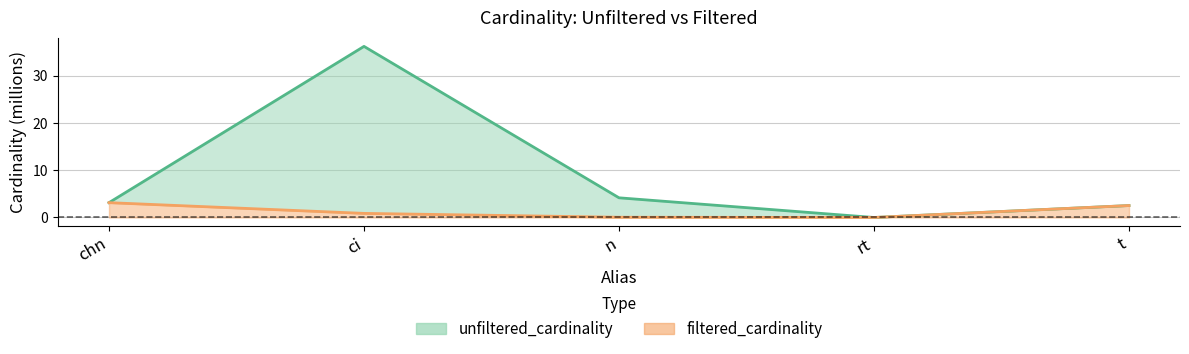

In unfiltered_cardinality, how many points are higher than both neighbors (excluding endpoints)?

1